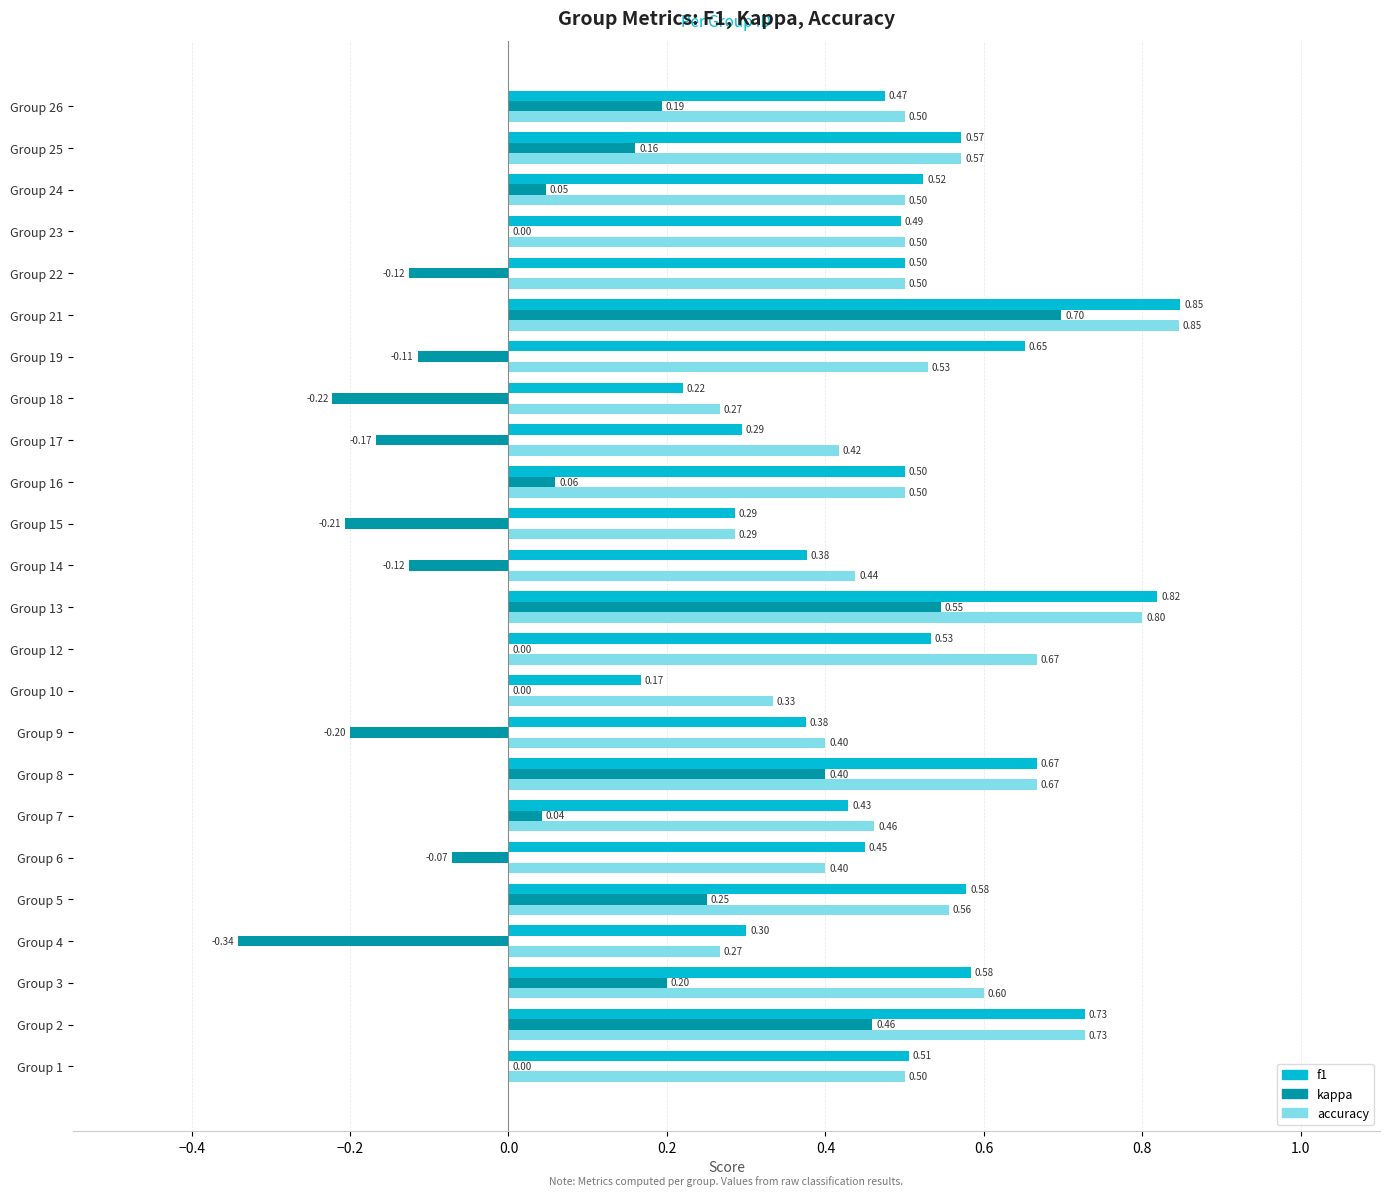

How many series are shown in this chart?

3